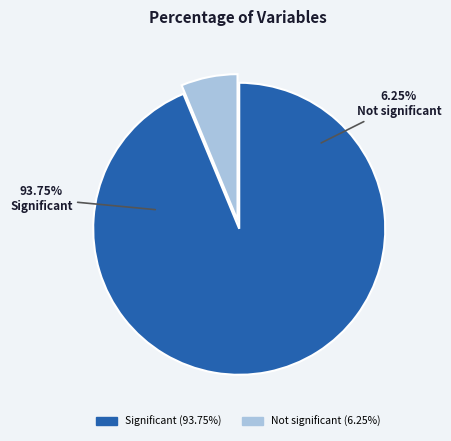

Which has a higher value, Significant or Not significant?

Significant